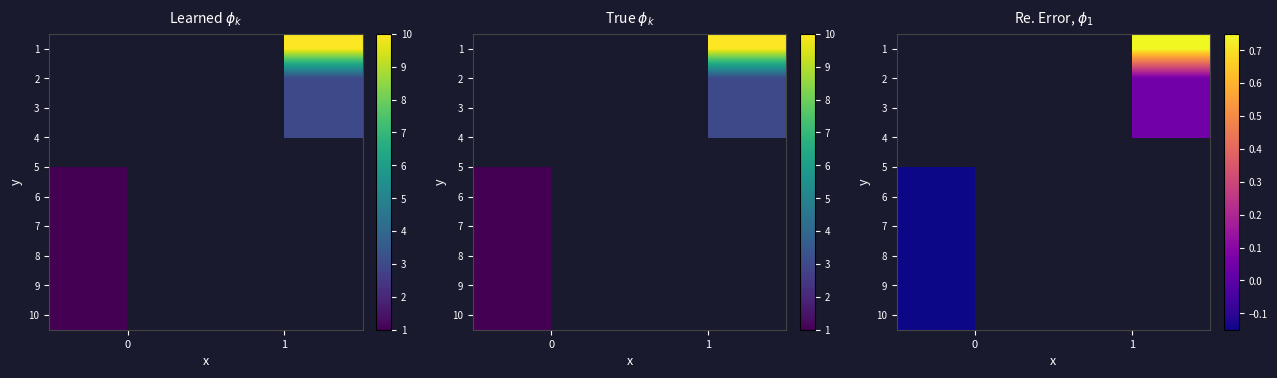

The value of 3 at 1 is 0.0. True or false?

False